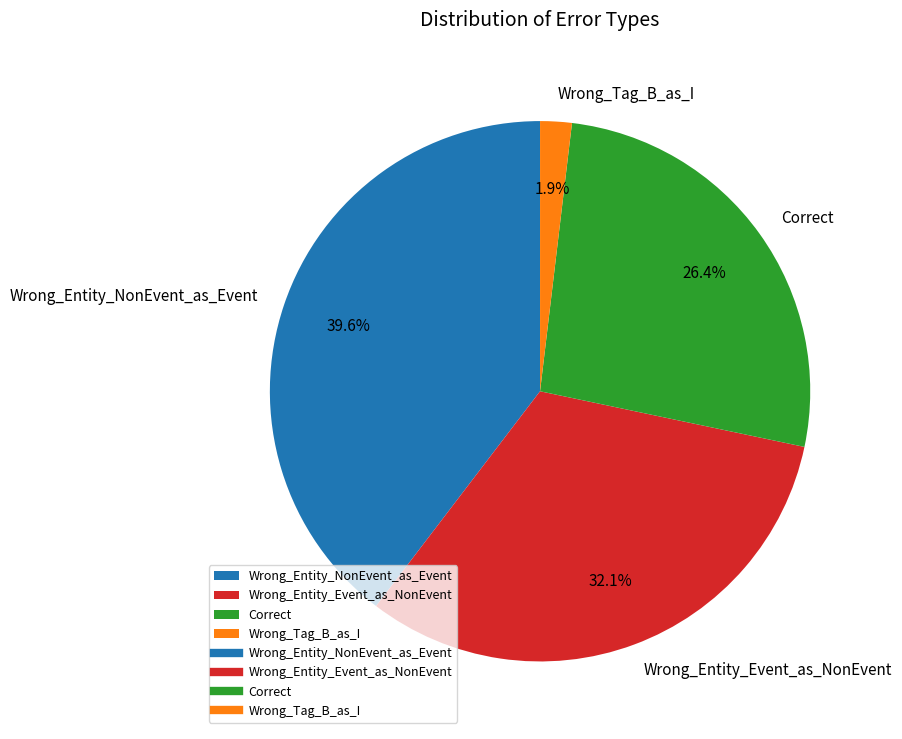

Which category has the biggest portion of the pie?

Wrong_Entity_NonEvent_as_Event